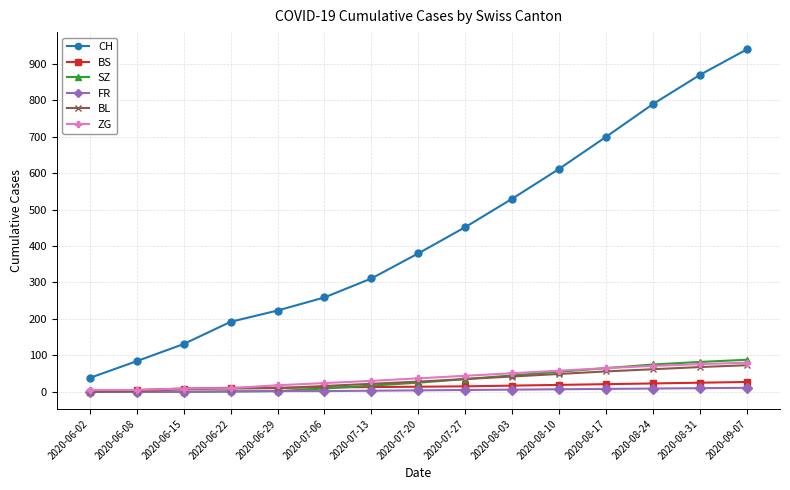

What is the label of the 8th point from the left?

2020-07-20